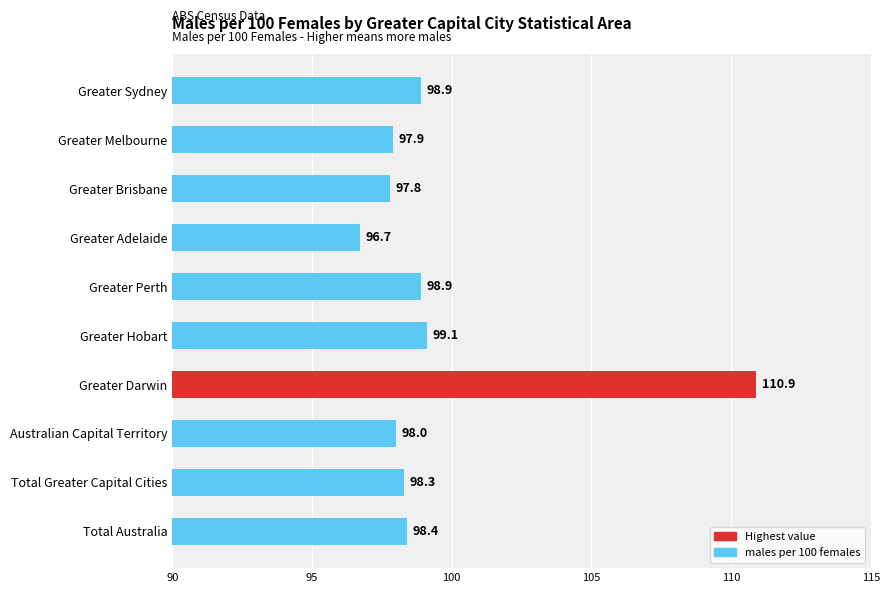

How many bars are there in total?

10